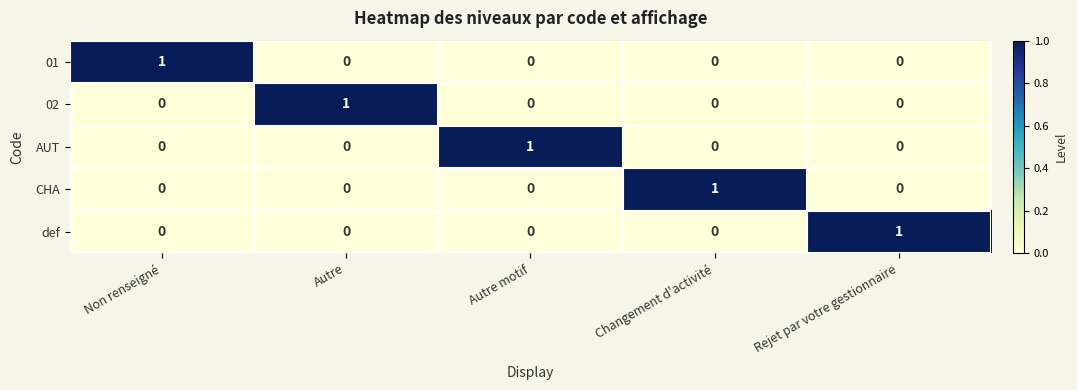

At which label does 02 reach its peak?

Autre